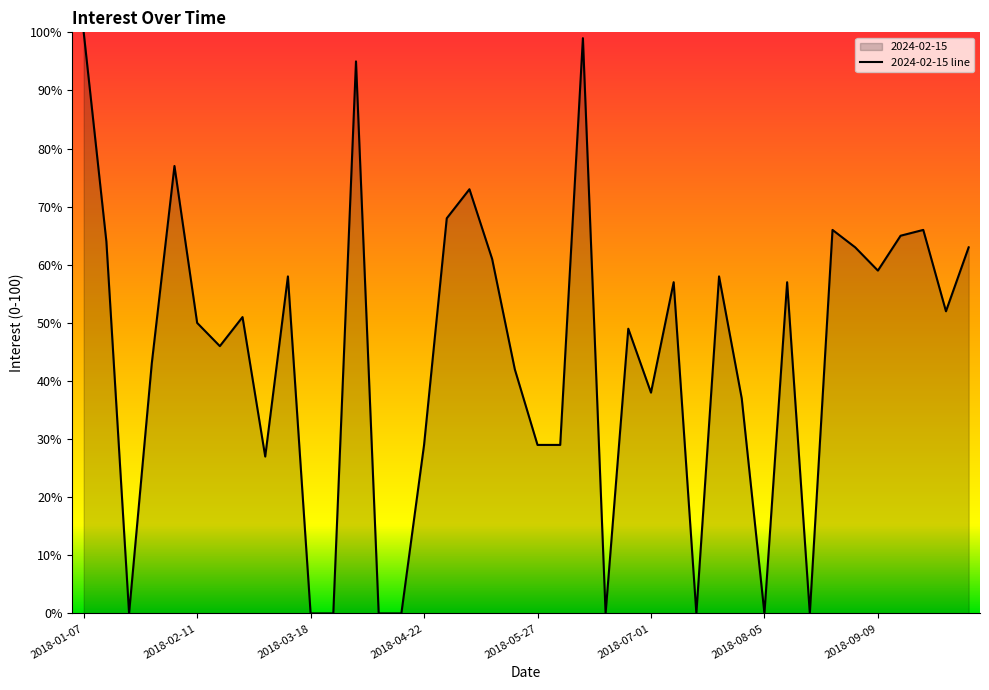

What is the change in value from 2018-05-27 to 2018-07-01?

+9